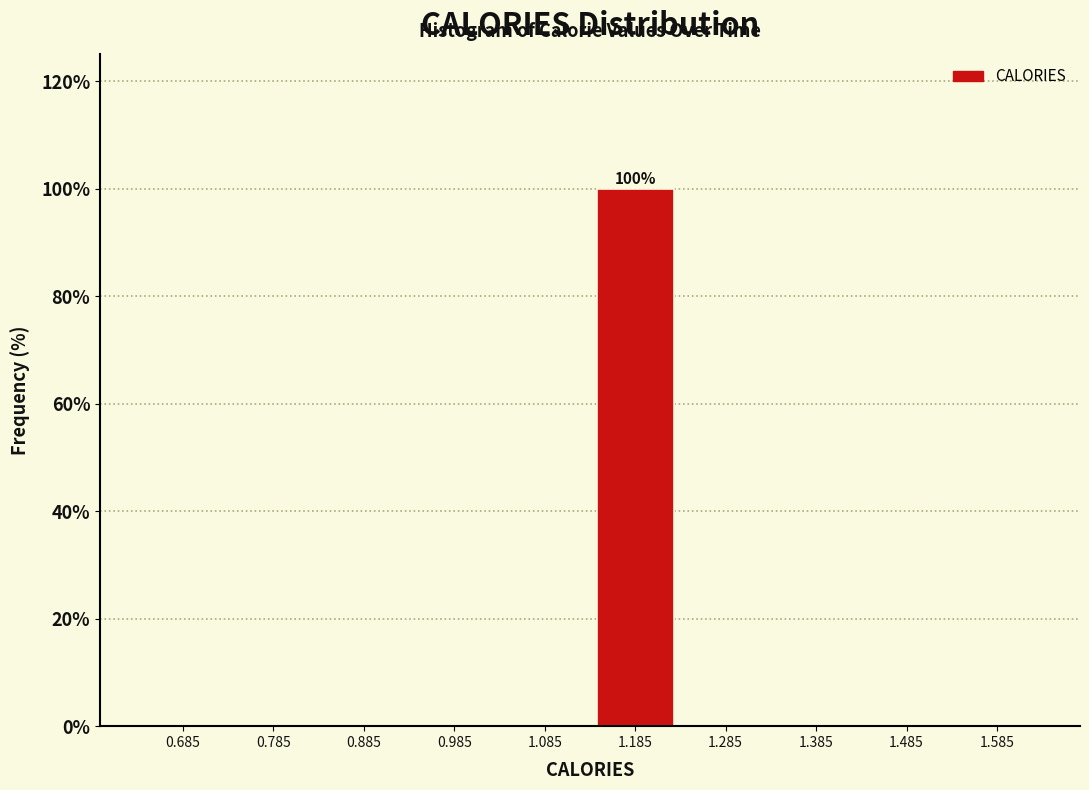

Which range on the x-axis has the tallest bar?

1.13 to 1.23